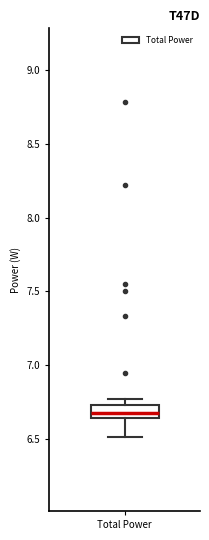

Transcribe this box plot: give where the median line is, the range the box spans, and where the two whiskers end, as read against the y-axis. The values are not printed on the chart, so give them approximately, as read against the axis.

median 6.65 (inside the box), box 6.65 to 6.75, whiskers 6.50 to 6.75 (just above the box's upper edge)